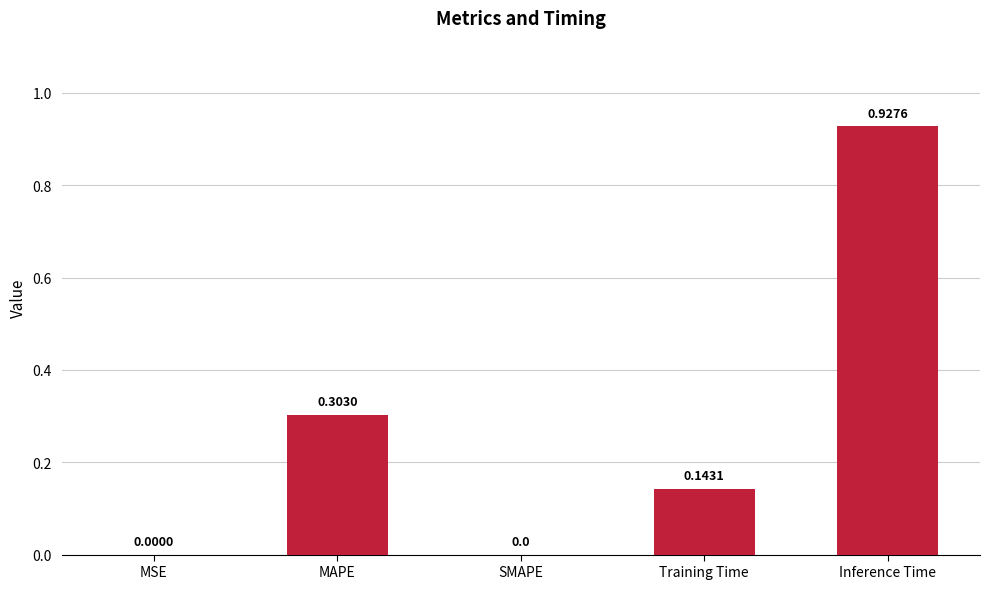

How many data points does each series have?

5